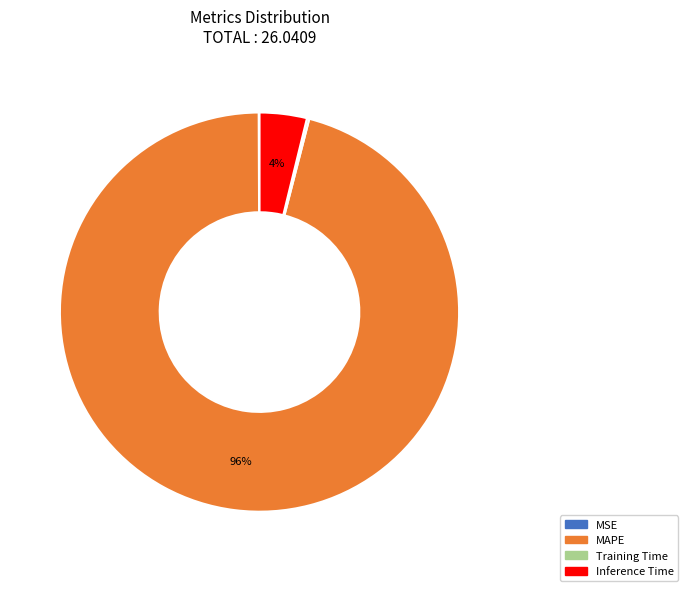

Which category has the biggest portion of the pie?

MAPE